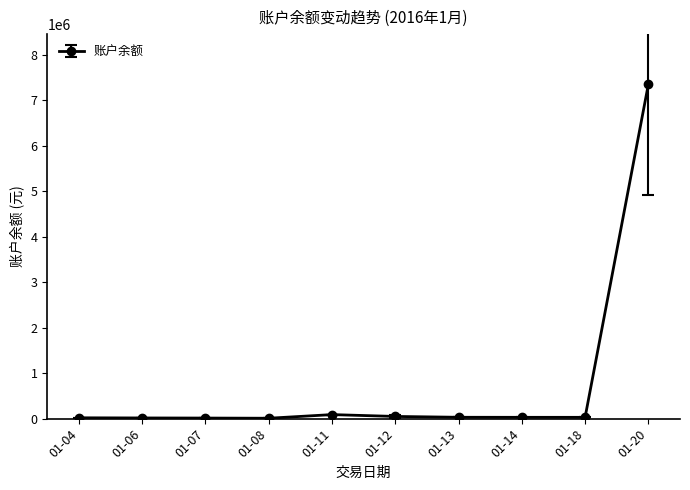

Is it true that the value at 01-20 is 7347223.4?

True